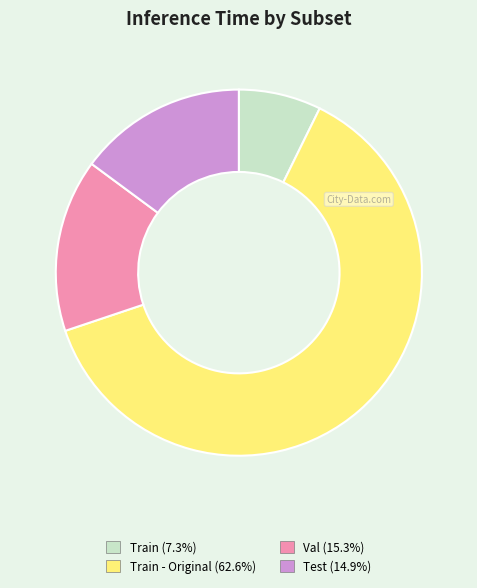

Count the number of slices in the pie.

4